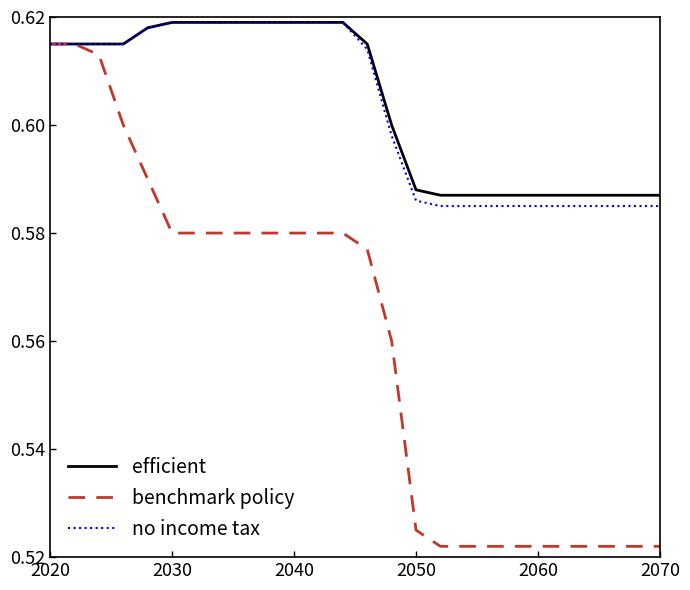

How many lines are shown in the chart?

3